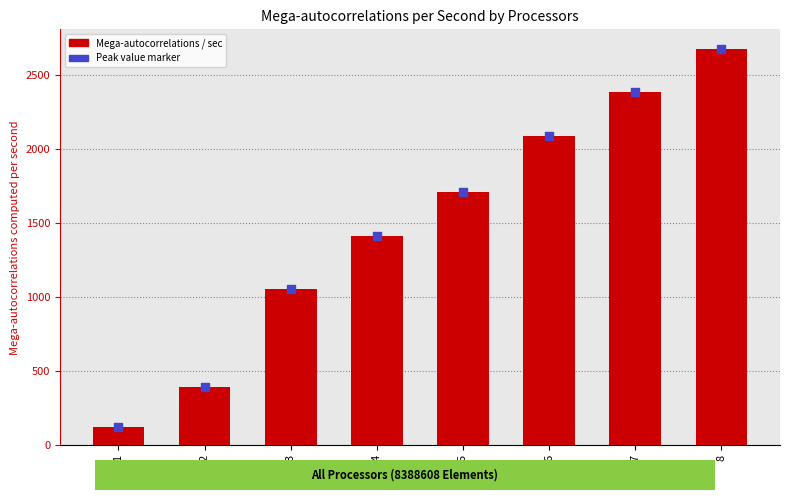

At which category is the sum across all series the highest?

8